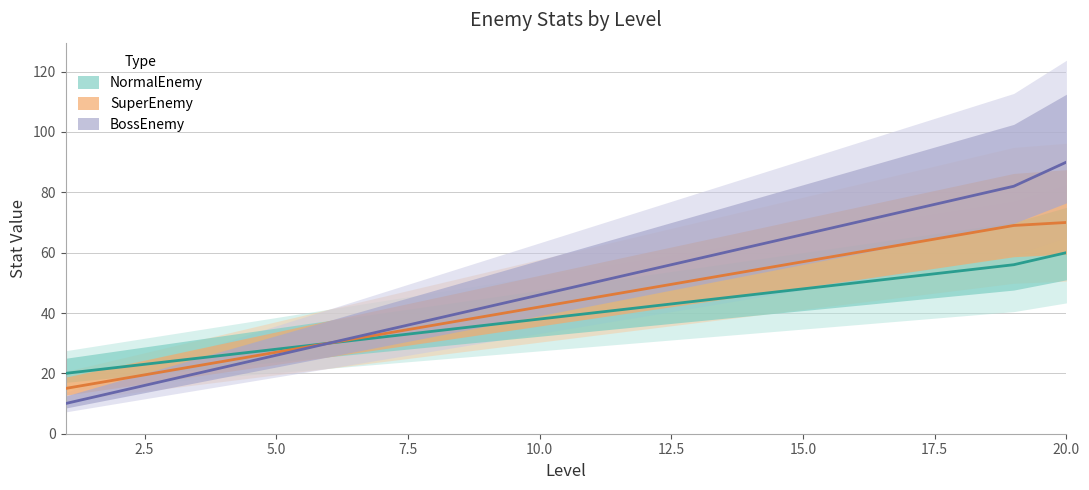

Which series has the largest total across all categories?

BossEnemy